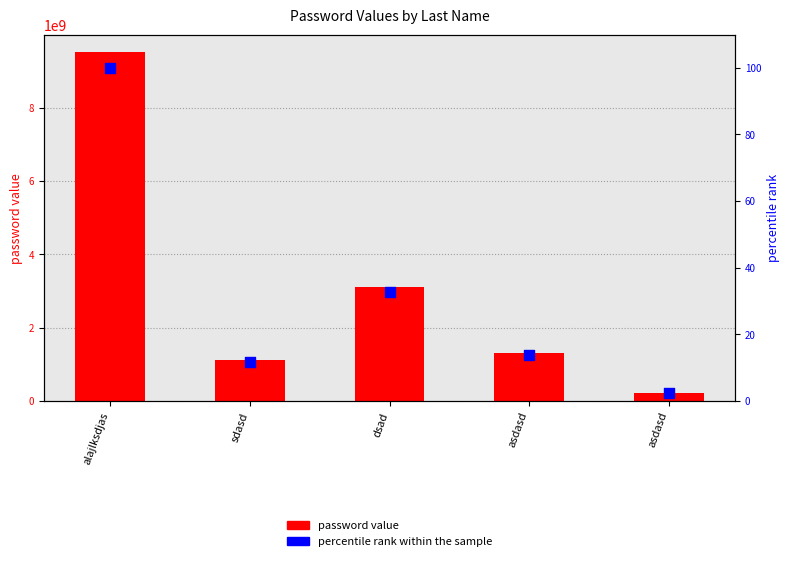

What is the total value across all series at asdasd?

1321313136.9